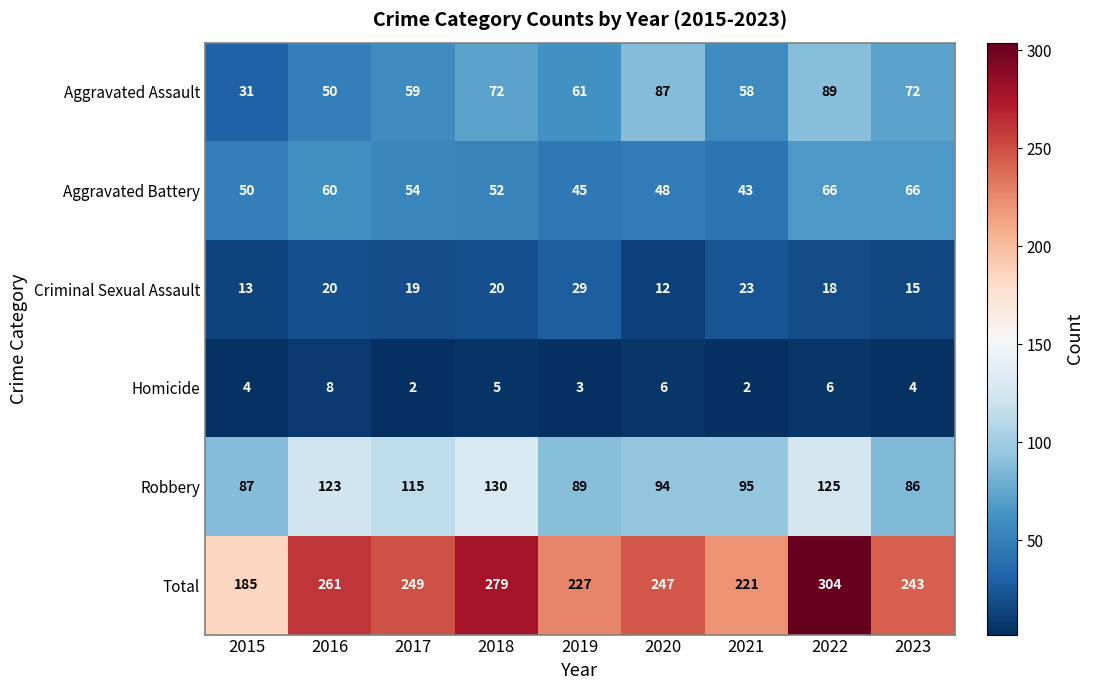

What is the difference between the Robbery values at 2017 and 2021?

20